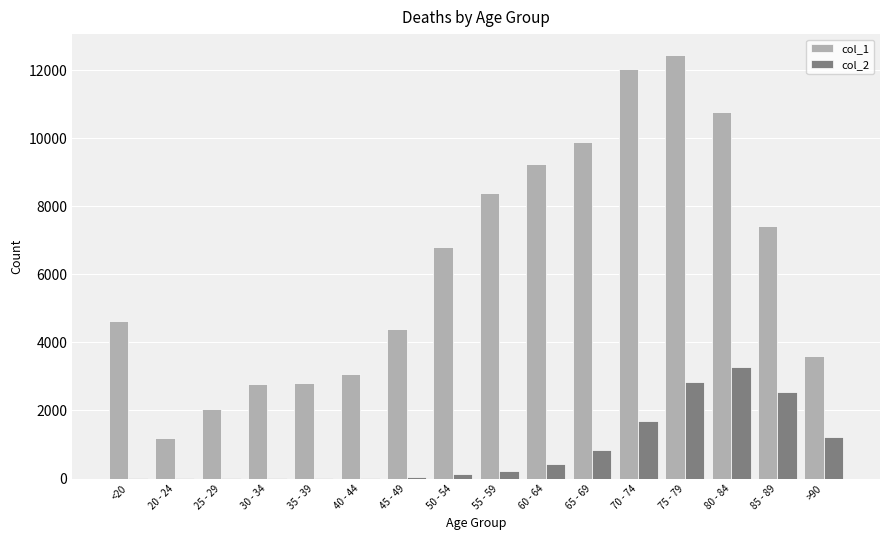

At which label does col_2 reach its peak?

80 - 84